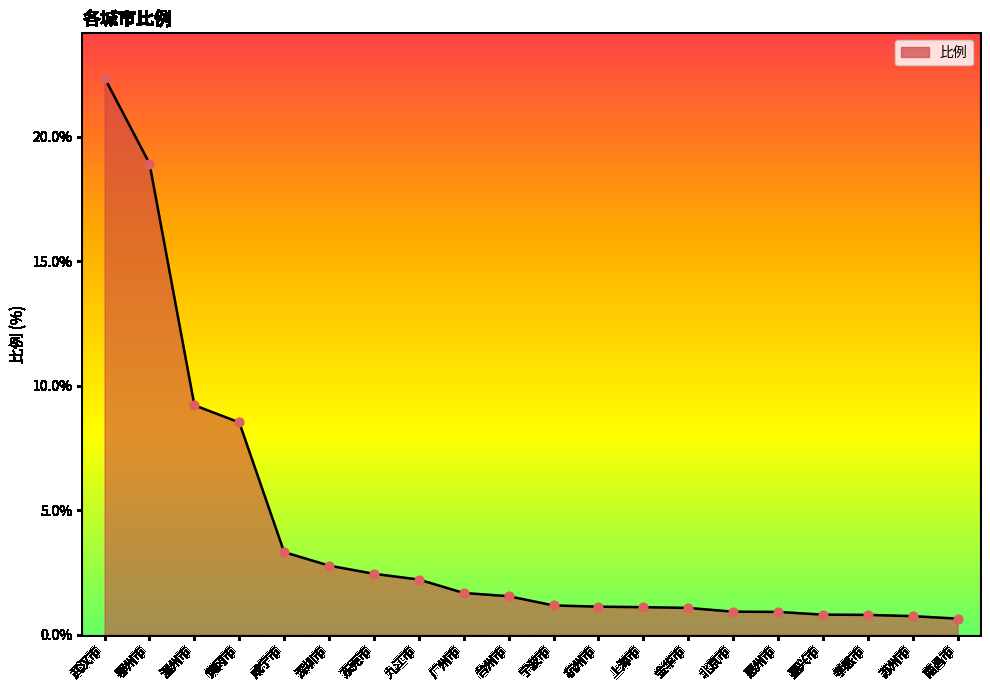

What is the ratio of the value at 北京市 to the value at 宁波市?

0.8